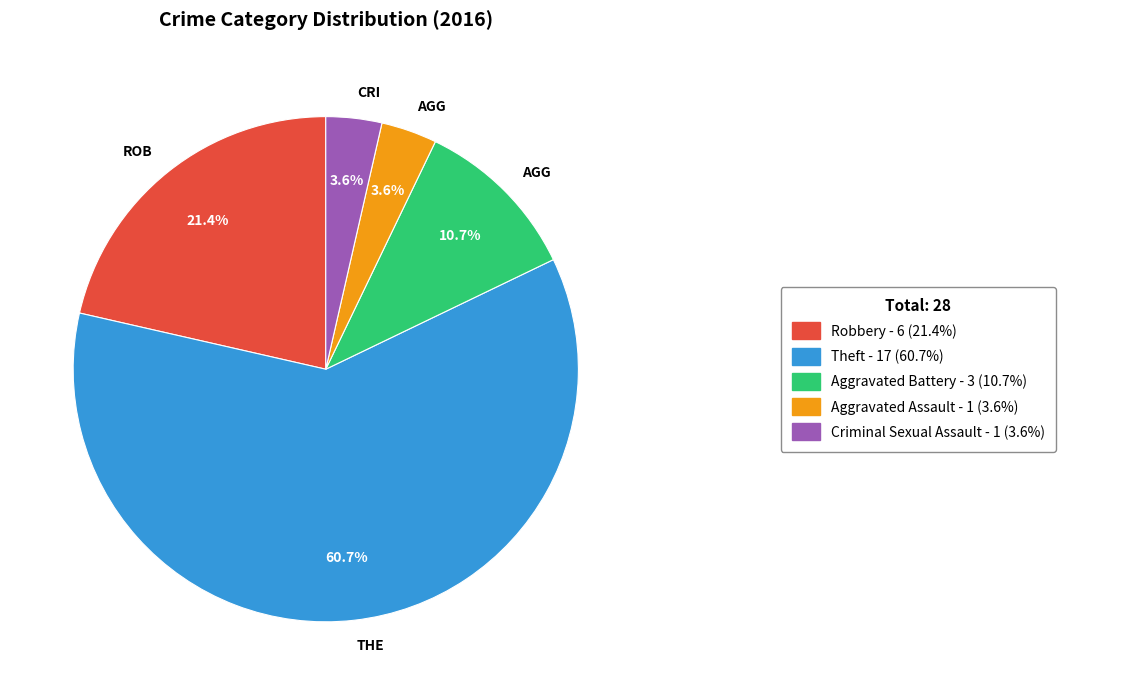

Is there any slice that represents more than half of the pie?

Yes